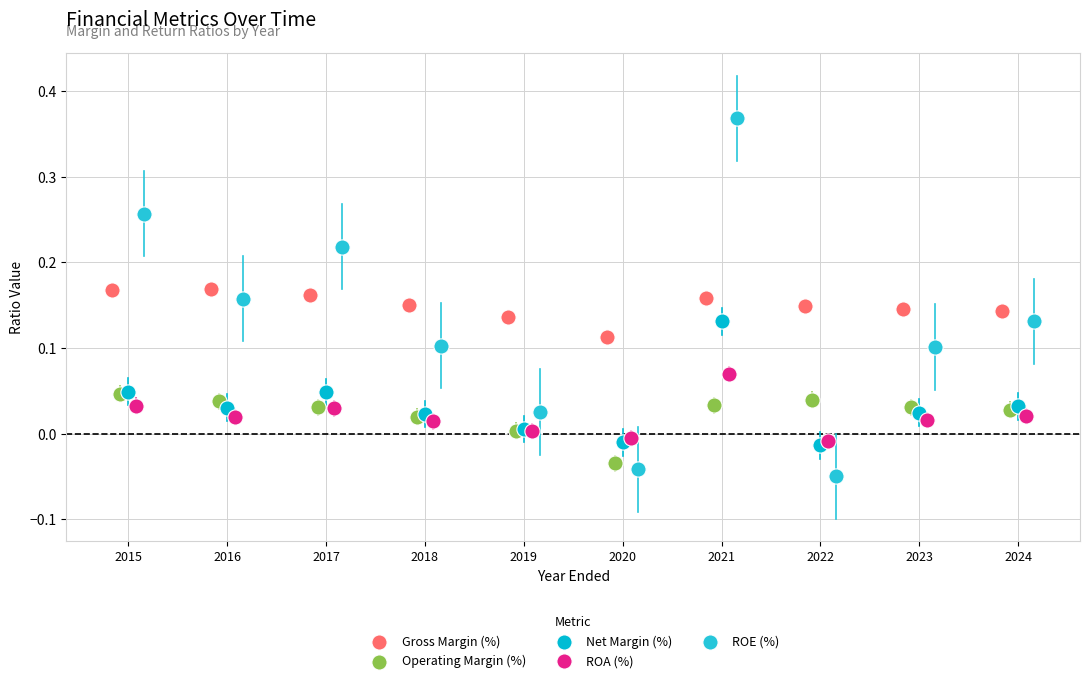

Which series has the largest Y range (max minus min)?

ROE (%)